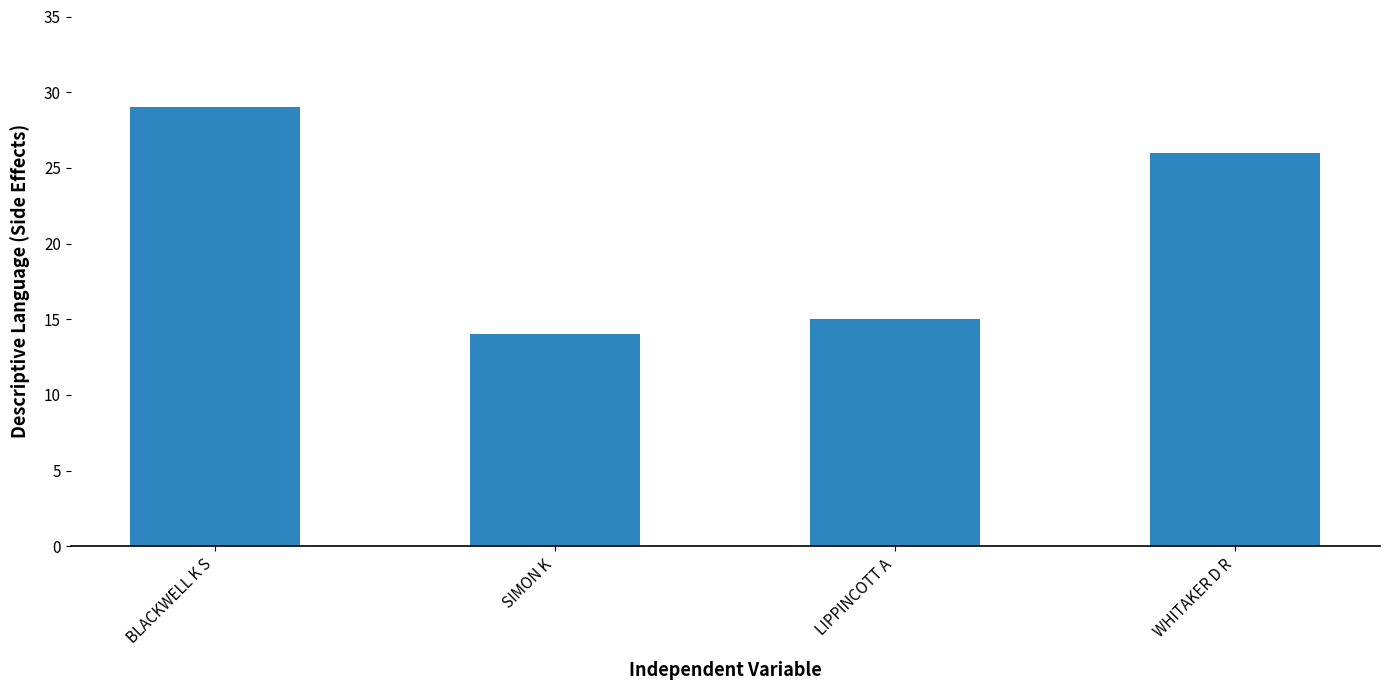

What is the maximum value shown in the chart?

29